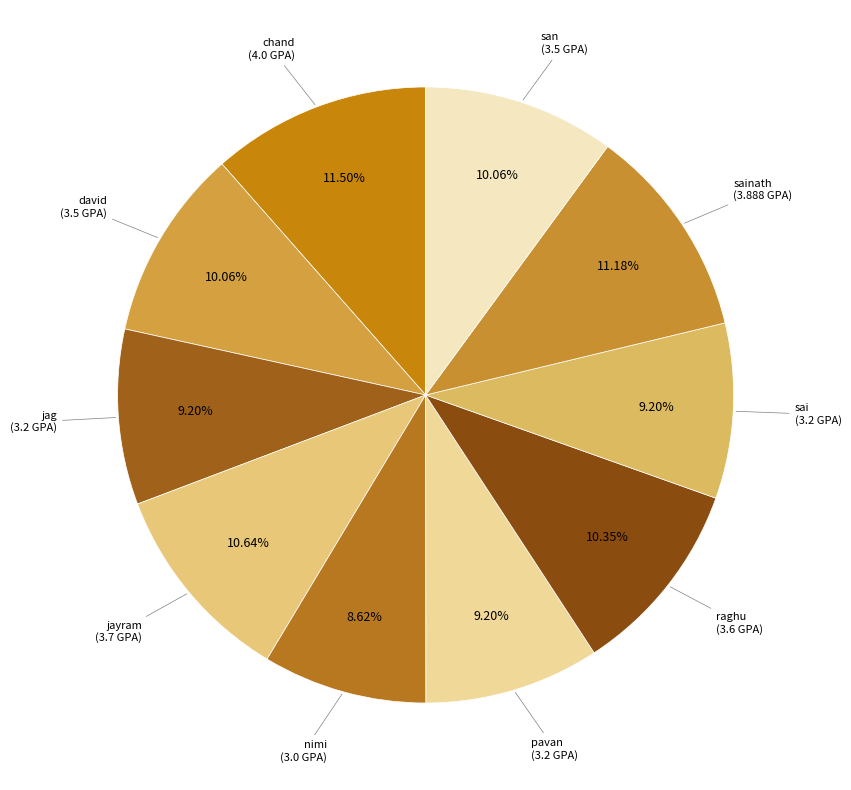

To the nearest percent, what is the difference between the largest and smallest slice percentages?

3%